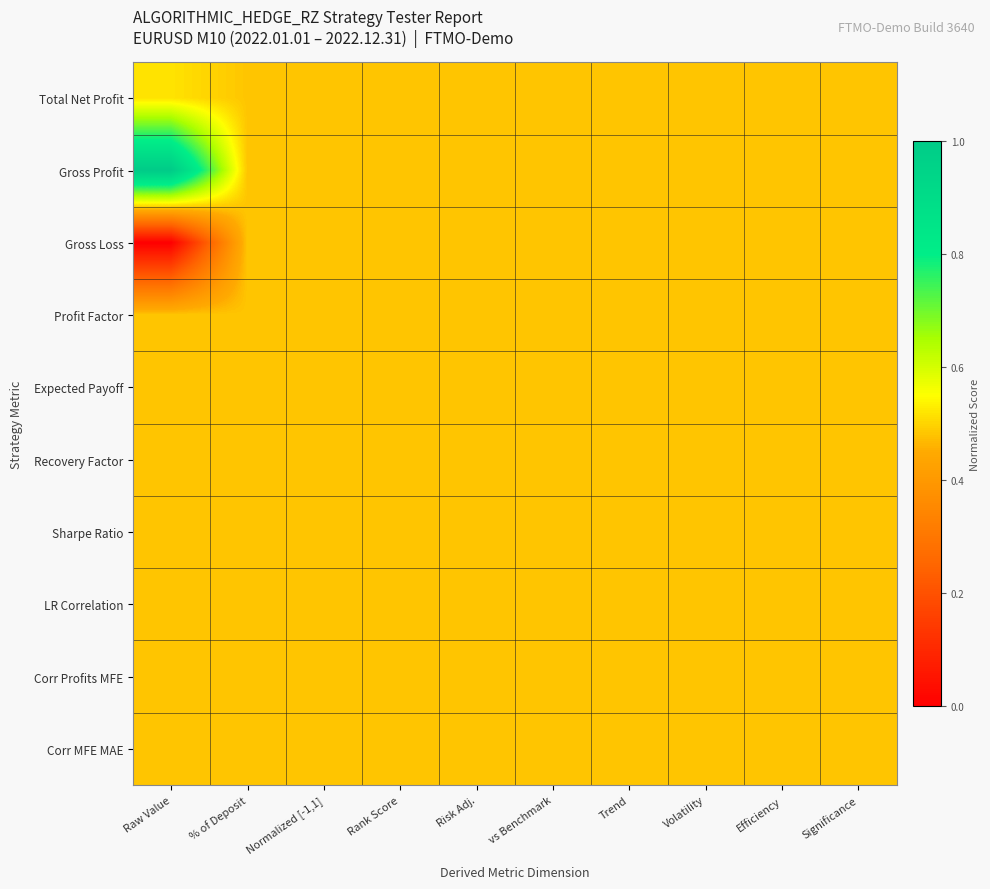

How many distinct data groups are displayed?

10